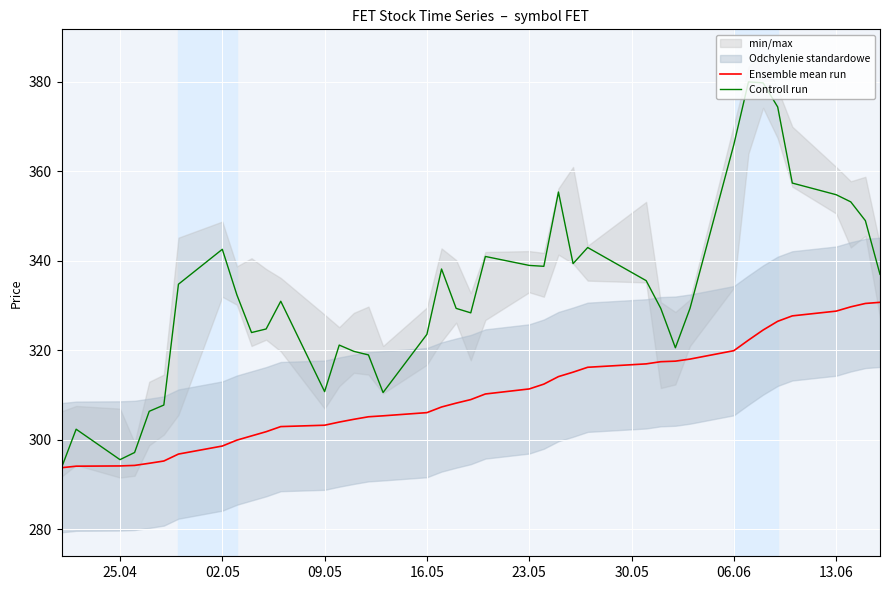

True or false: Ensemble mean run has more than 0 interior local peaks.

False